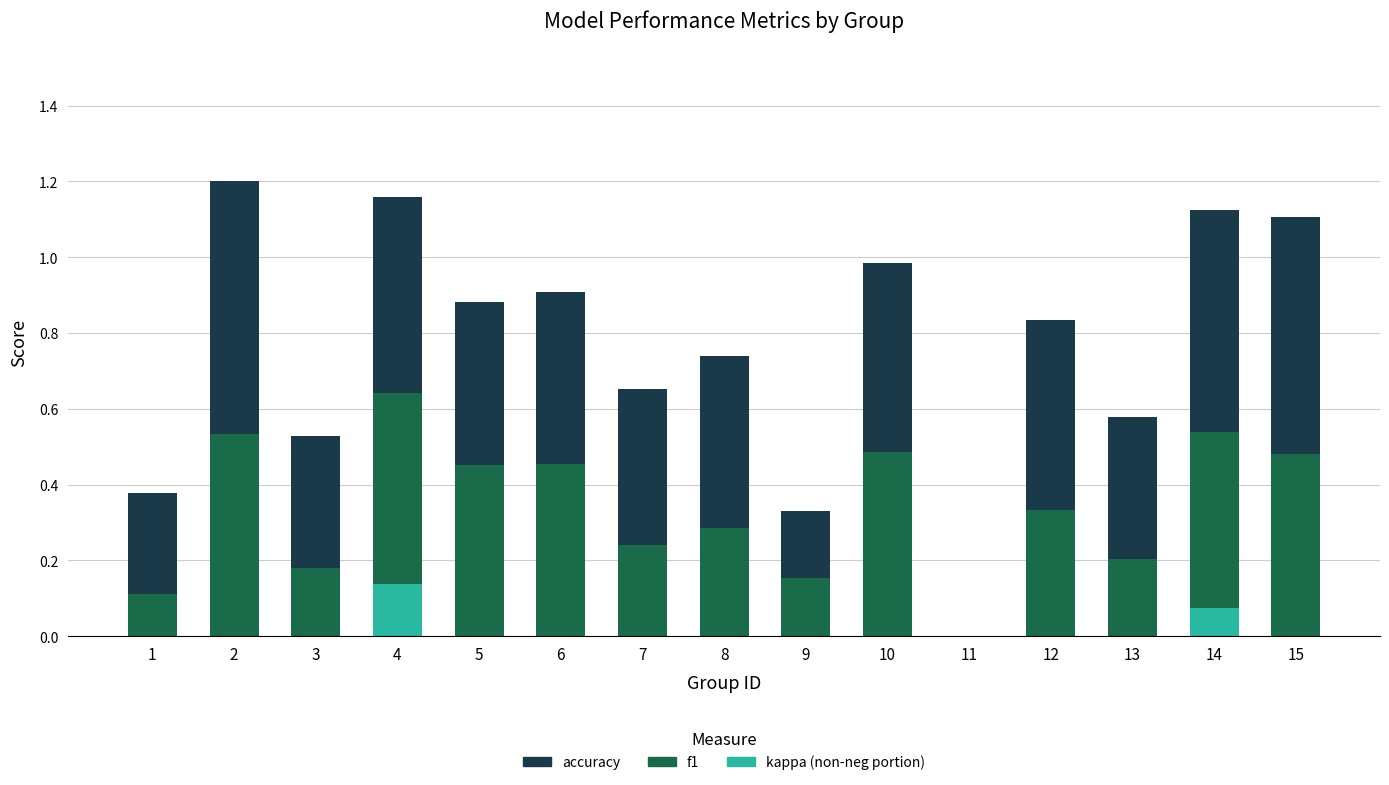

What is the total value across all series at 15?

1.1